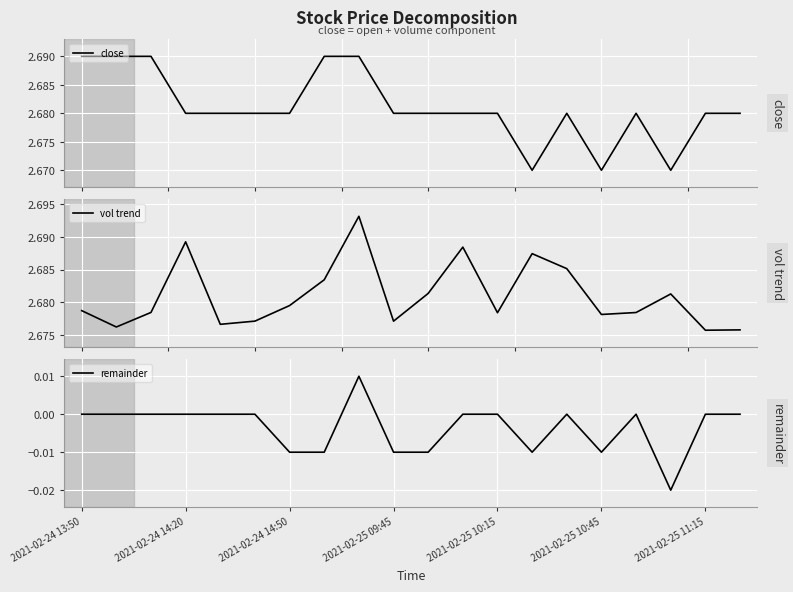

Is this an area chart (filled region under the line)?

No